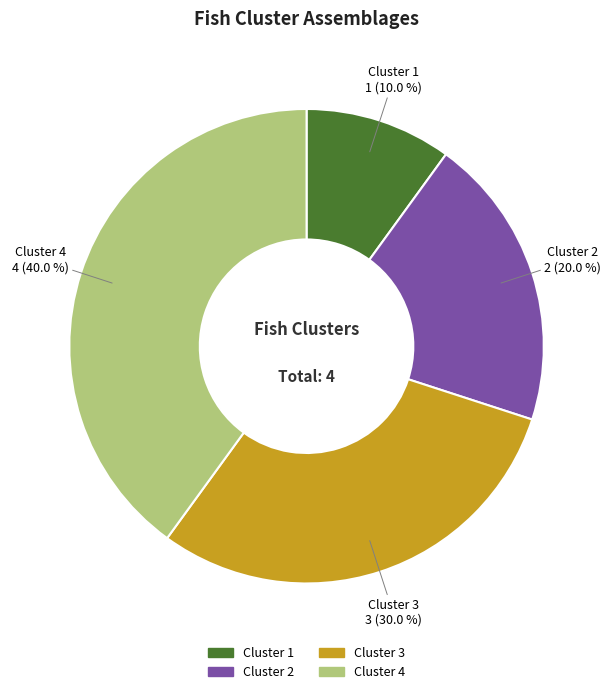

How many slices are in this pie chart?

4